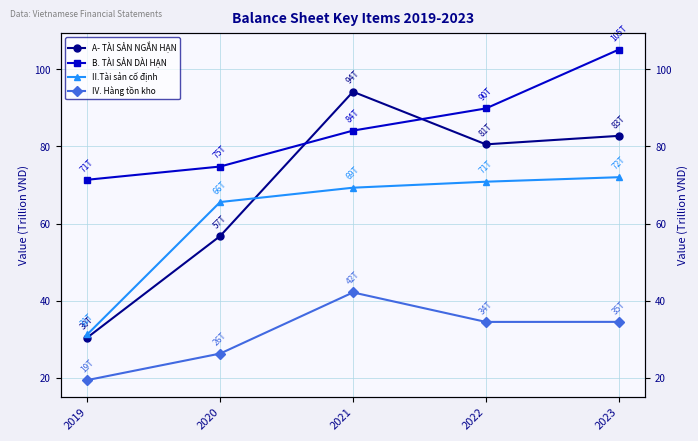

What is the difference between the maximum and minimum values in the A- TÀI SẢN NGẮN HẠN series?

63.7